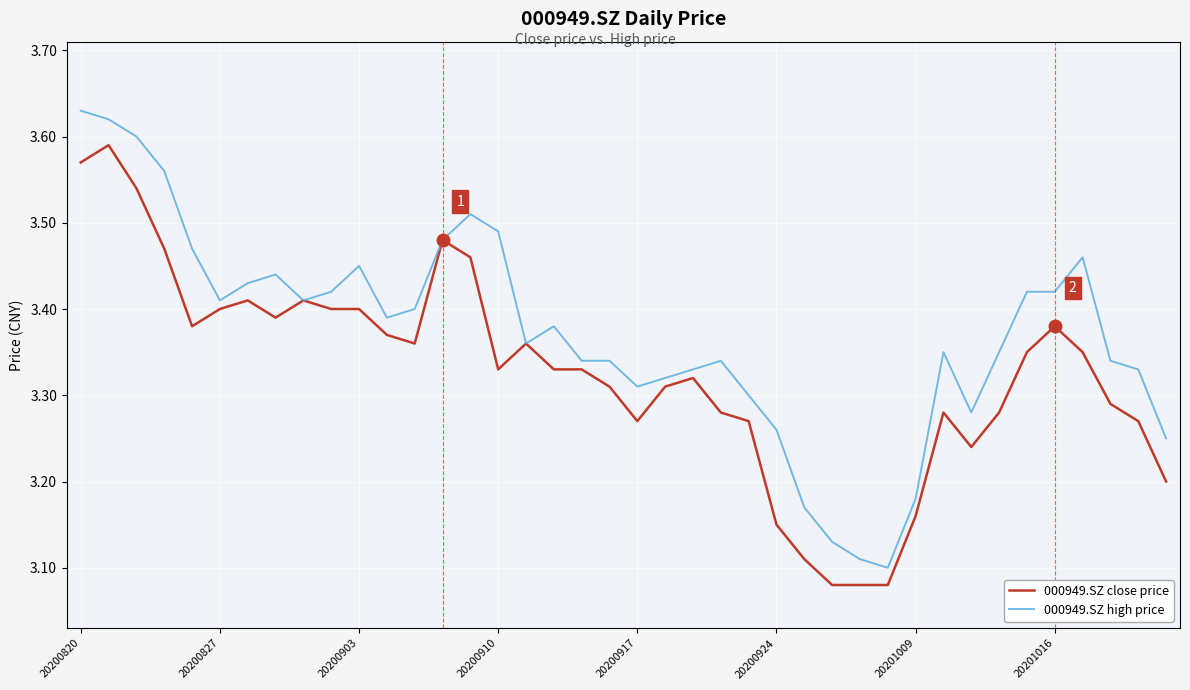

How many 000949.SZ high price values are between 3 and 4?

40